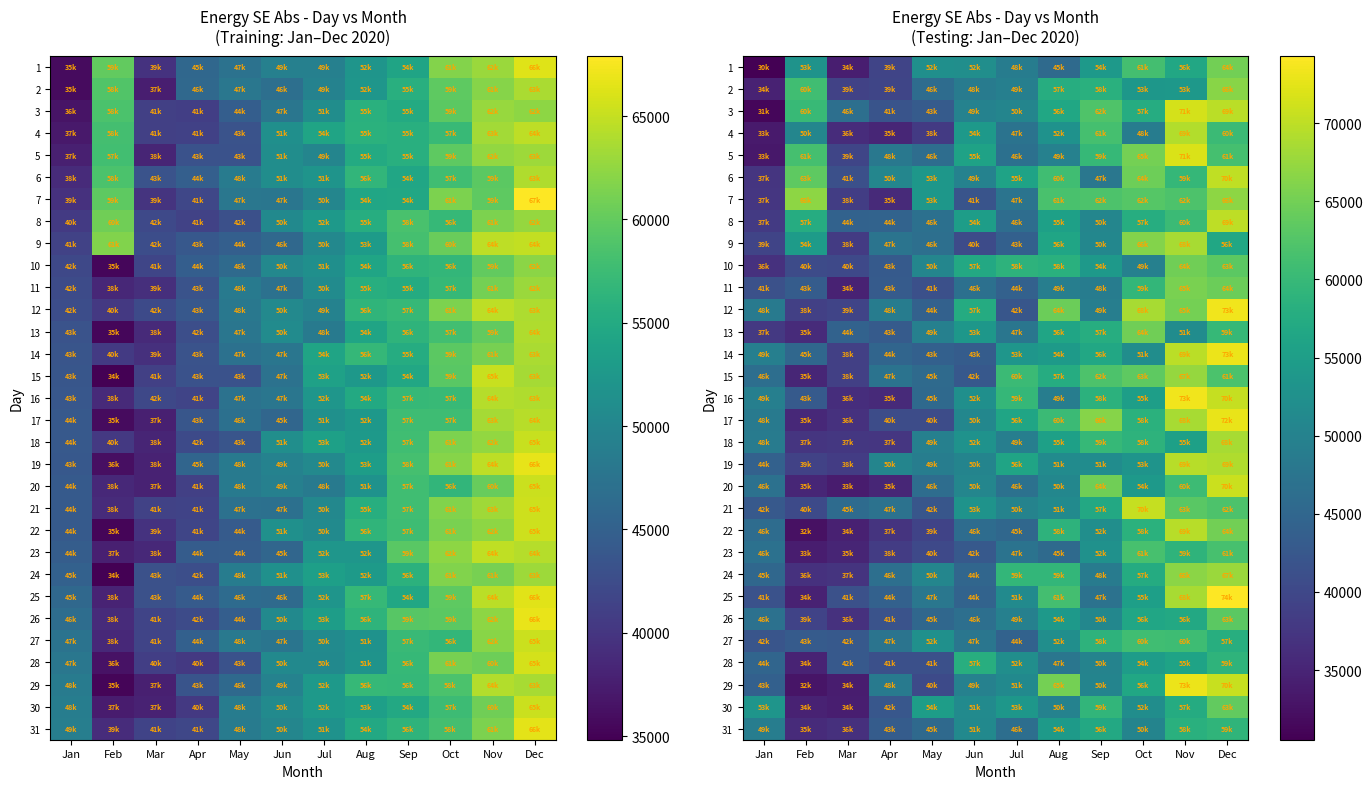

Between Oct and Jan, which is larger?

Oct